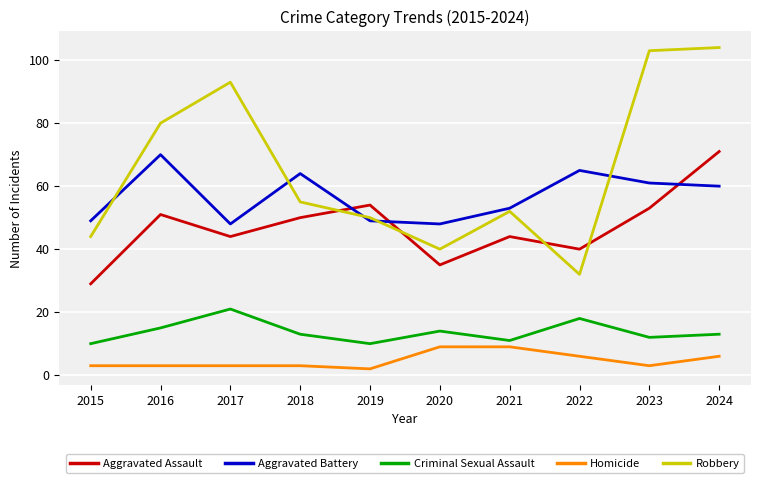

True or false: Aggravated Battery has a value of 35 at 2023.

False